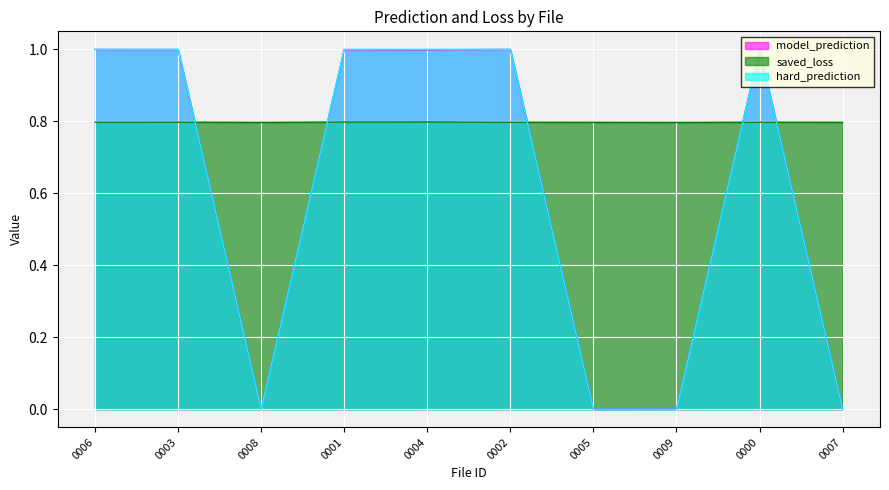

Where do model_prediction and hard_prediction first cross each other?

0003 and 0008